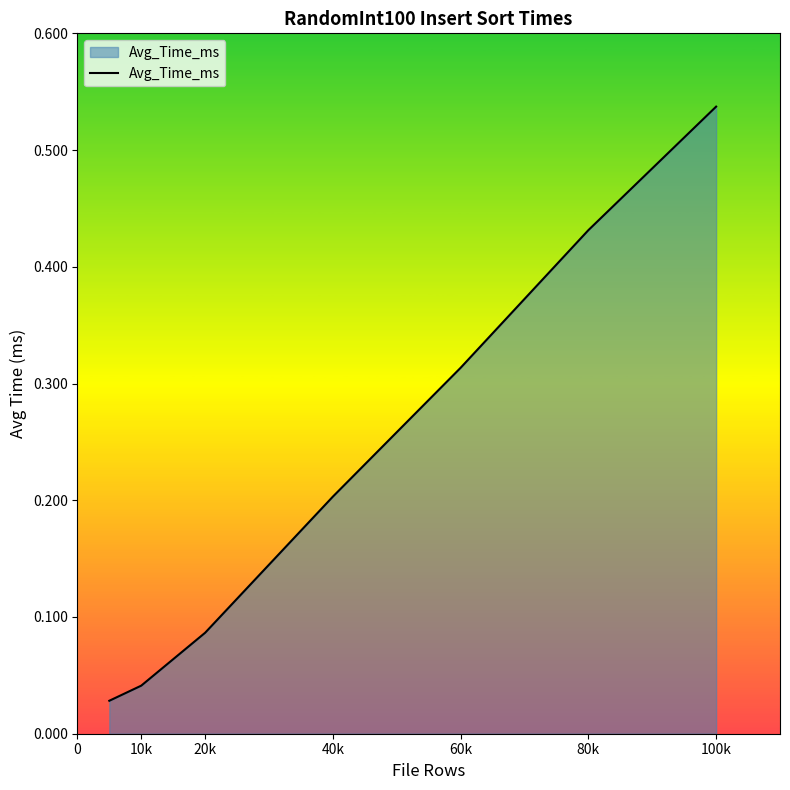

Does the chart have visible grid lines?

No